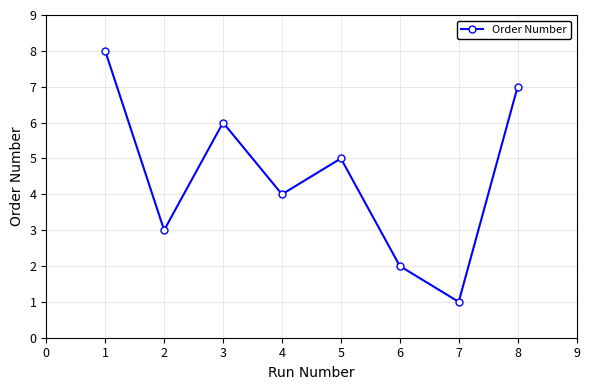

Read the value at 5.

5